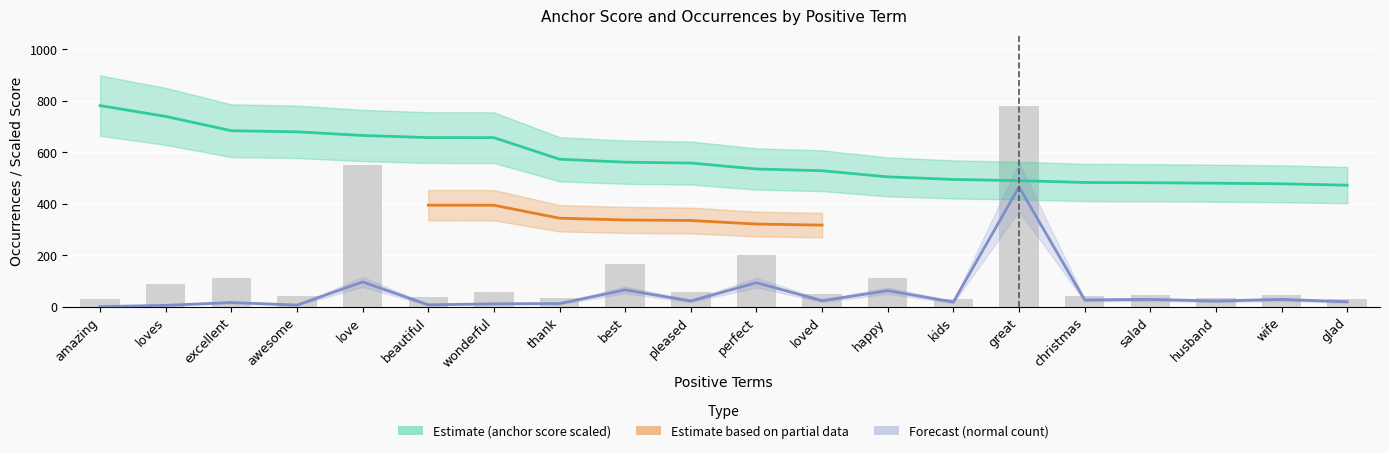

Which series changed the most between wonderful and wife?

anchor_score